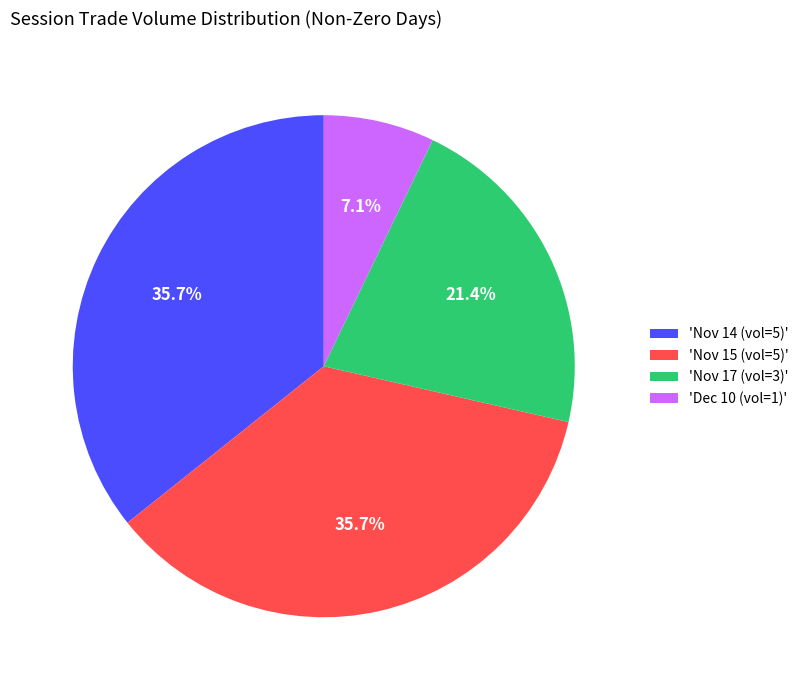

Between 'Nov 15 (vol=5)' and 'Nov 17 (vol=3)', which is larger?

'Nov 15 (vol=5)'